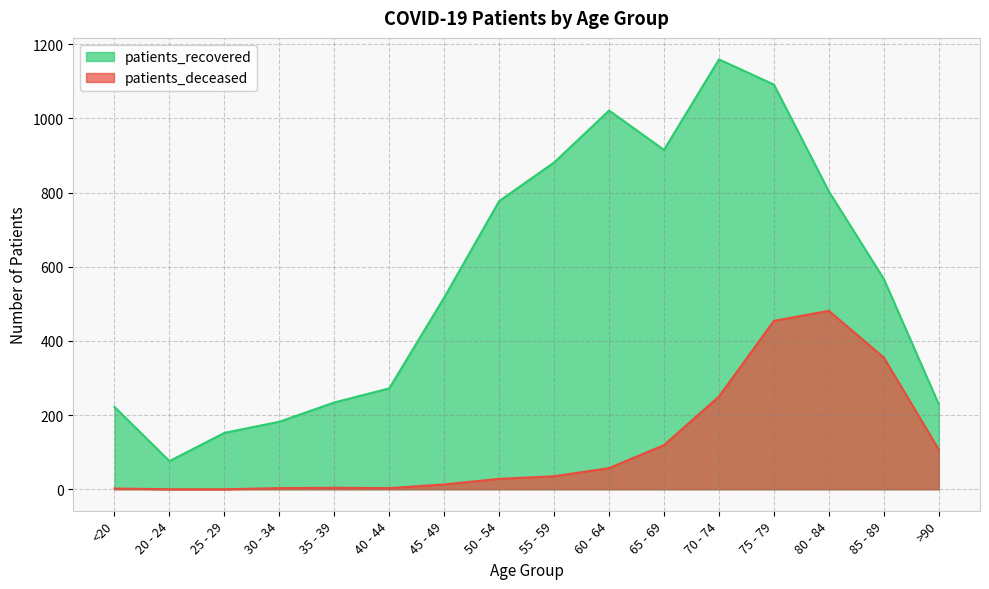

Where does the patients_recovered series first go above 567?

50 - 54